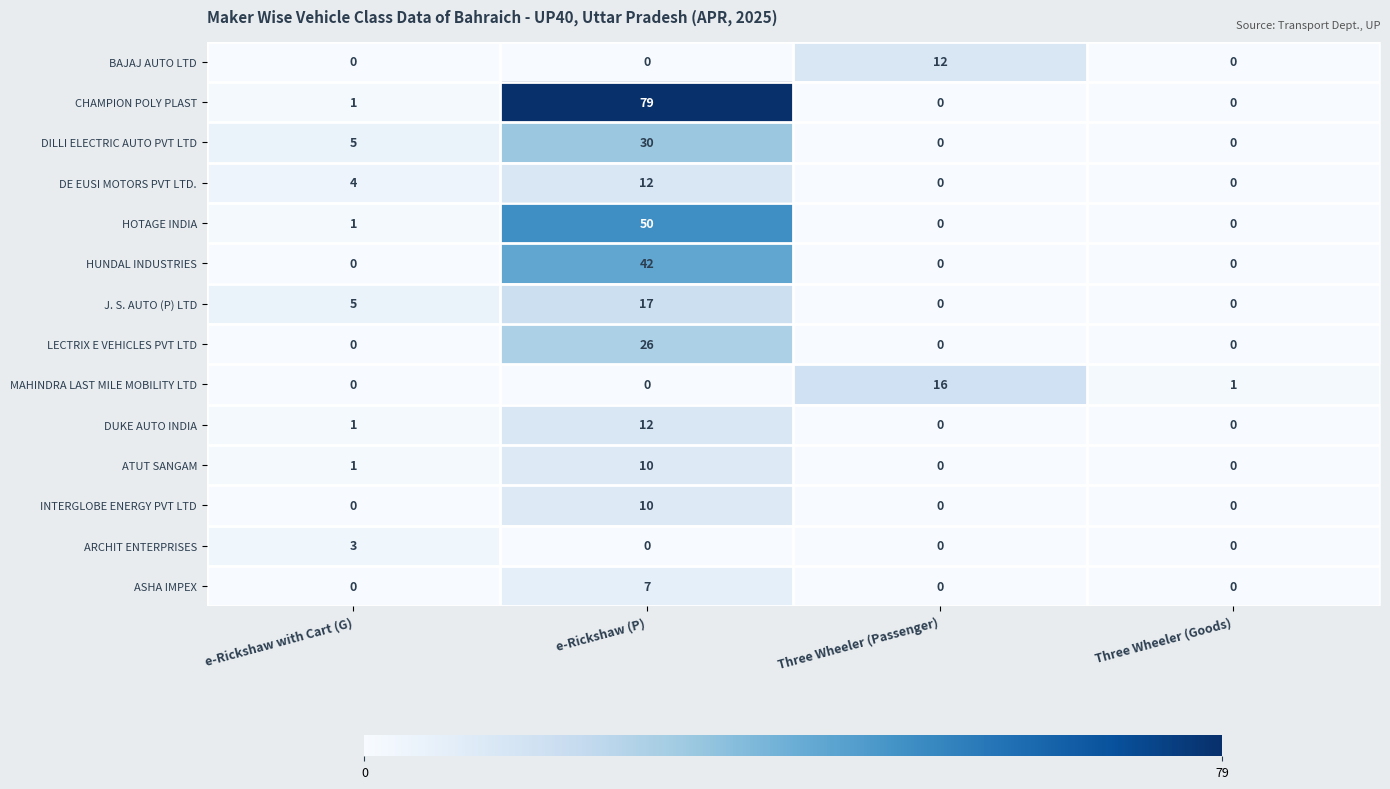

At which label is DE EUSI MOTORS PVT LTD. closest to 6?

e-Rickshaw with Cart (G)